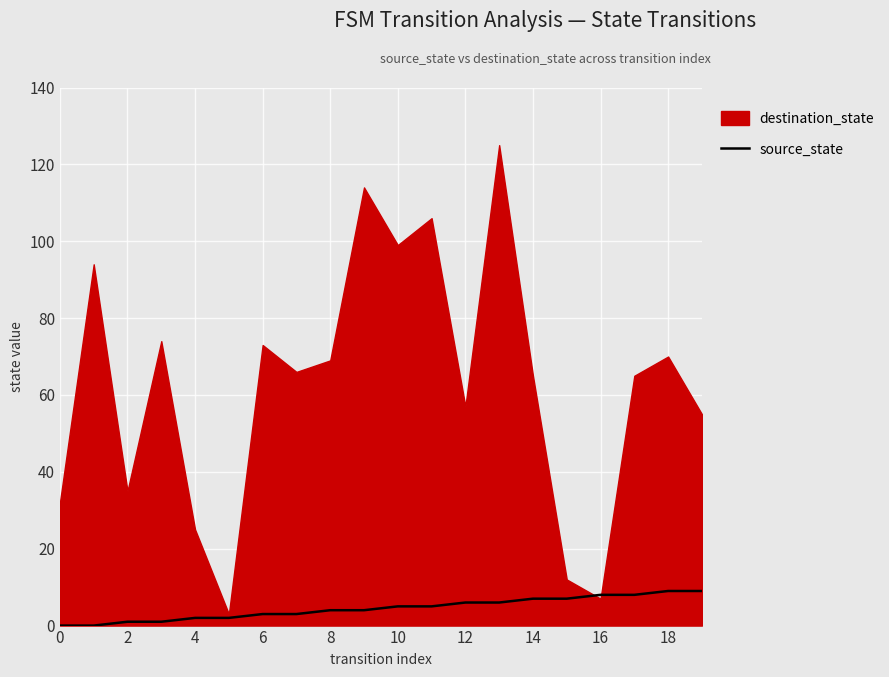

What is the maximum value for source_state?

9